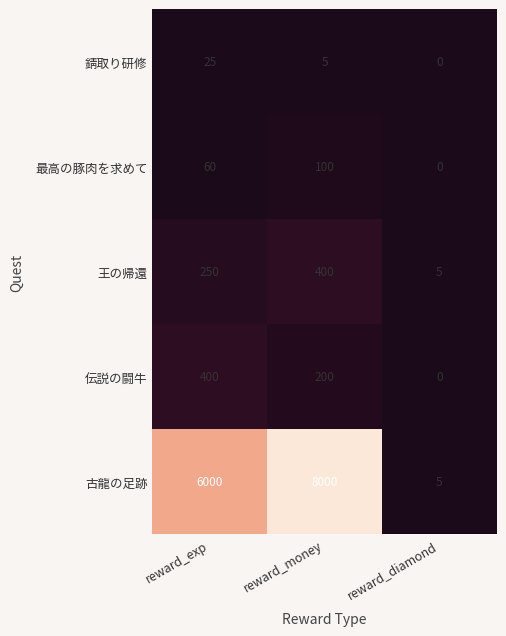

How many categories are shown in the chart?

3